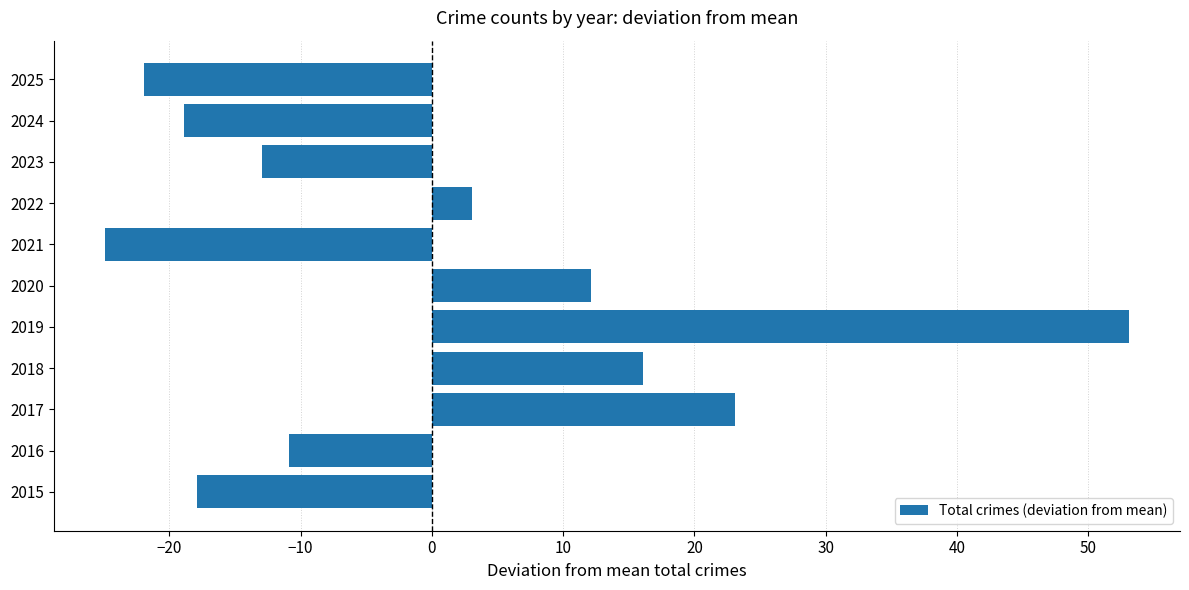

Reading bottom to top, extract all data points from this chart.

2015=-17.9	2016=-10.9	2017=23.1	2018=16.1	2019=53.1	2020=12.1	2021=-24.9	2022=3.1	2023=-12.9	2024=-18.9	2025=-21.9